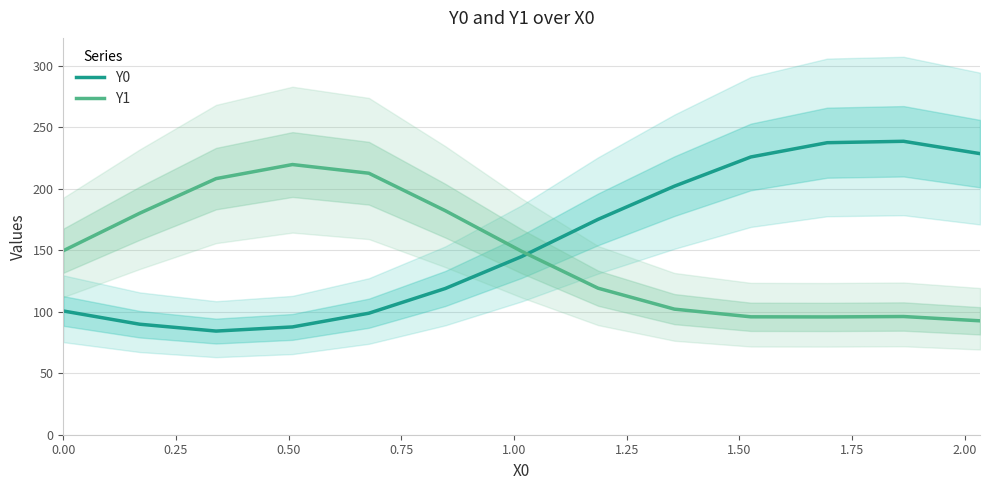

True or false: Y1 and Y0 intersect in this chart.

True